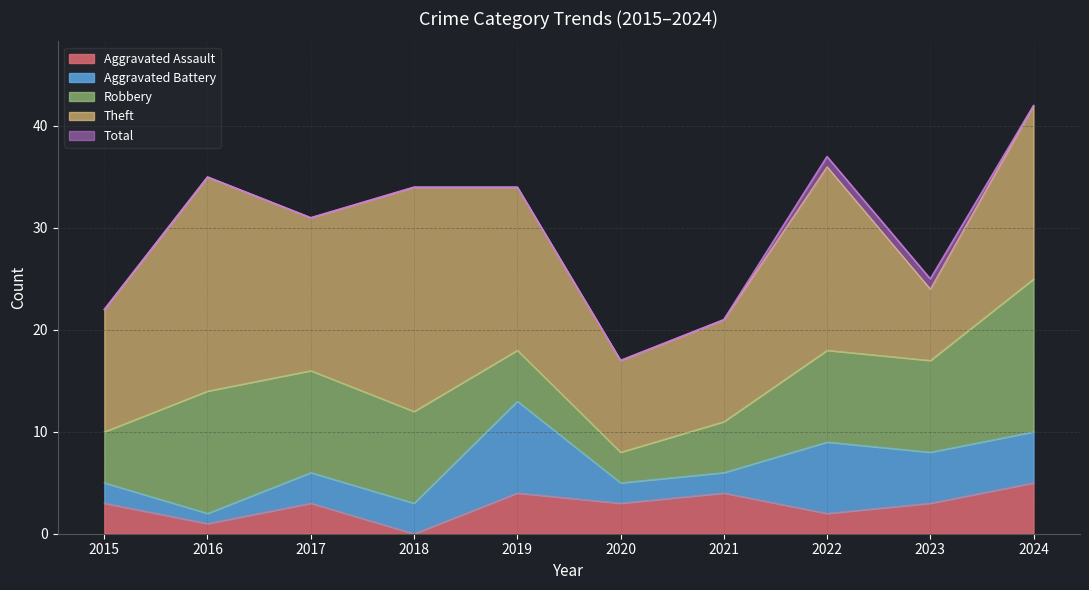

How many values in the Robbery series exceed 9?

3